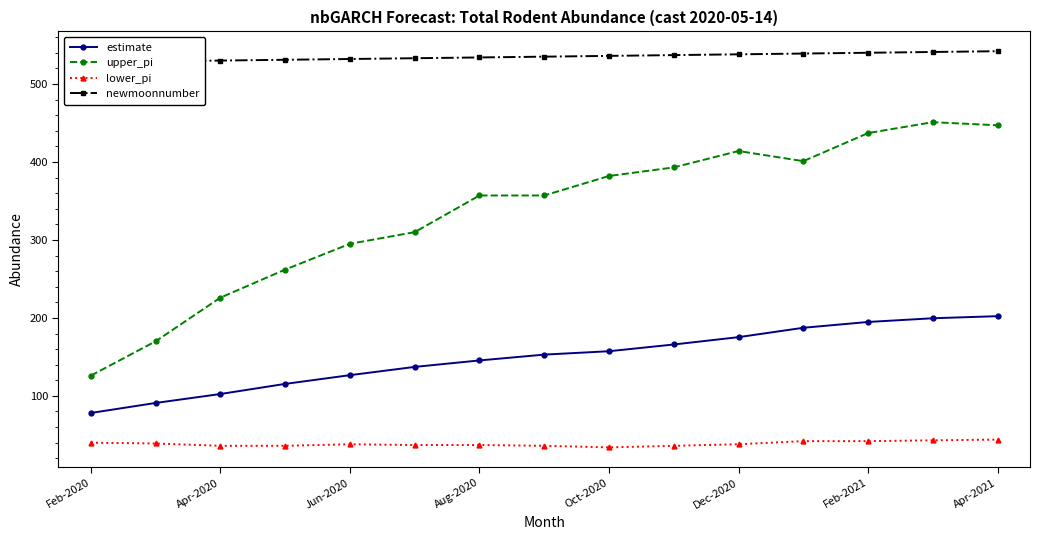

True or false: estimate and upper_pi cross at least once.

False